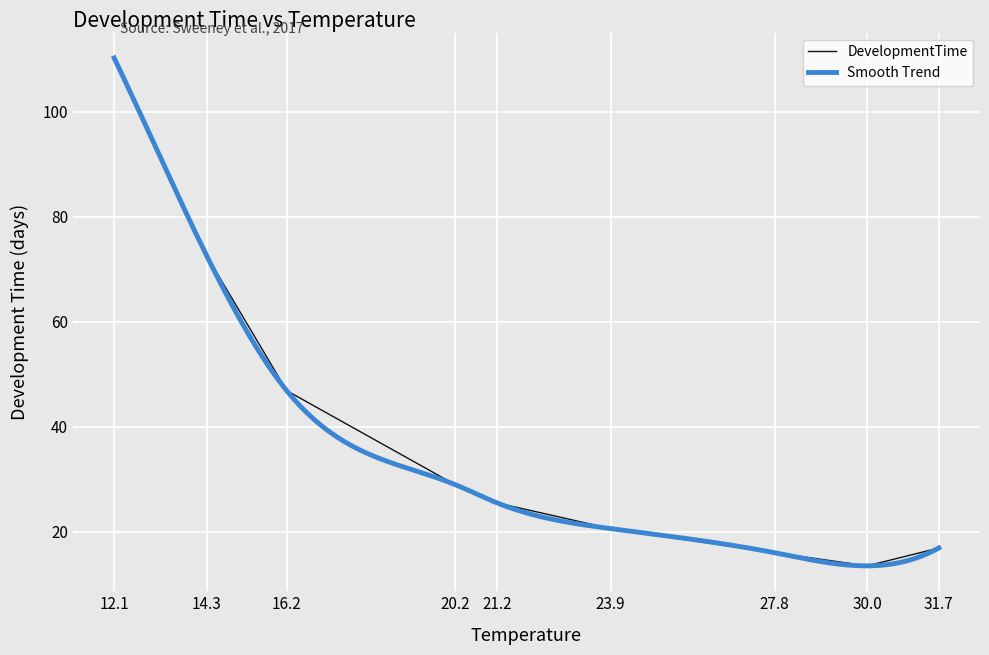

What is the label of the 4th point from the left?

20.2